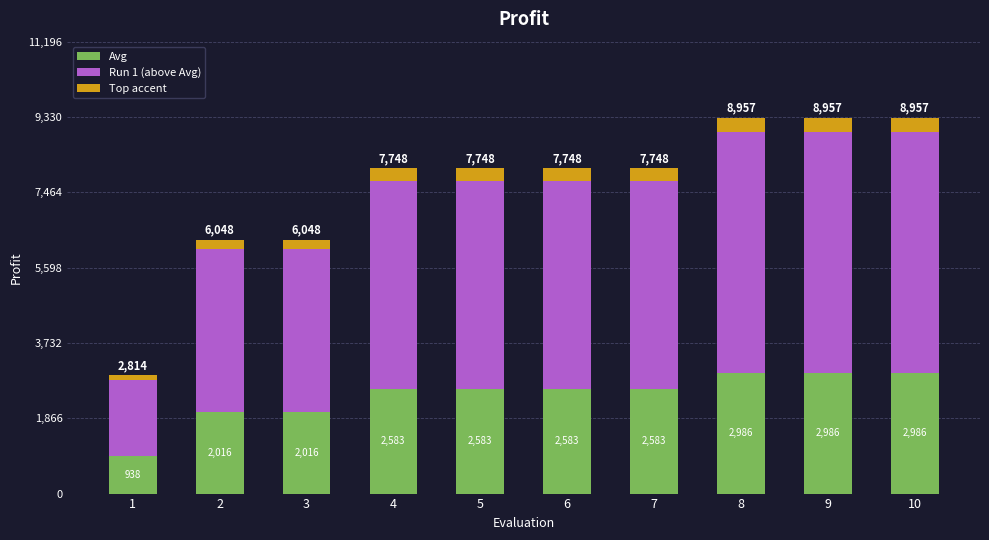

What is the minimum value for Avg?

938.0